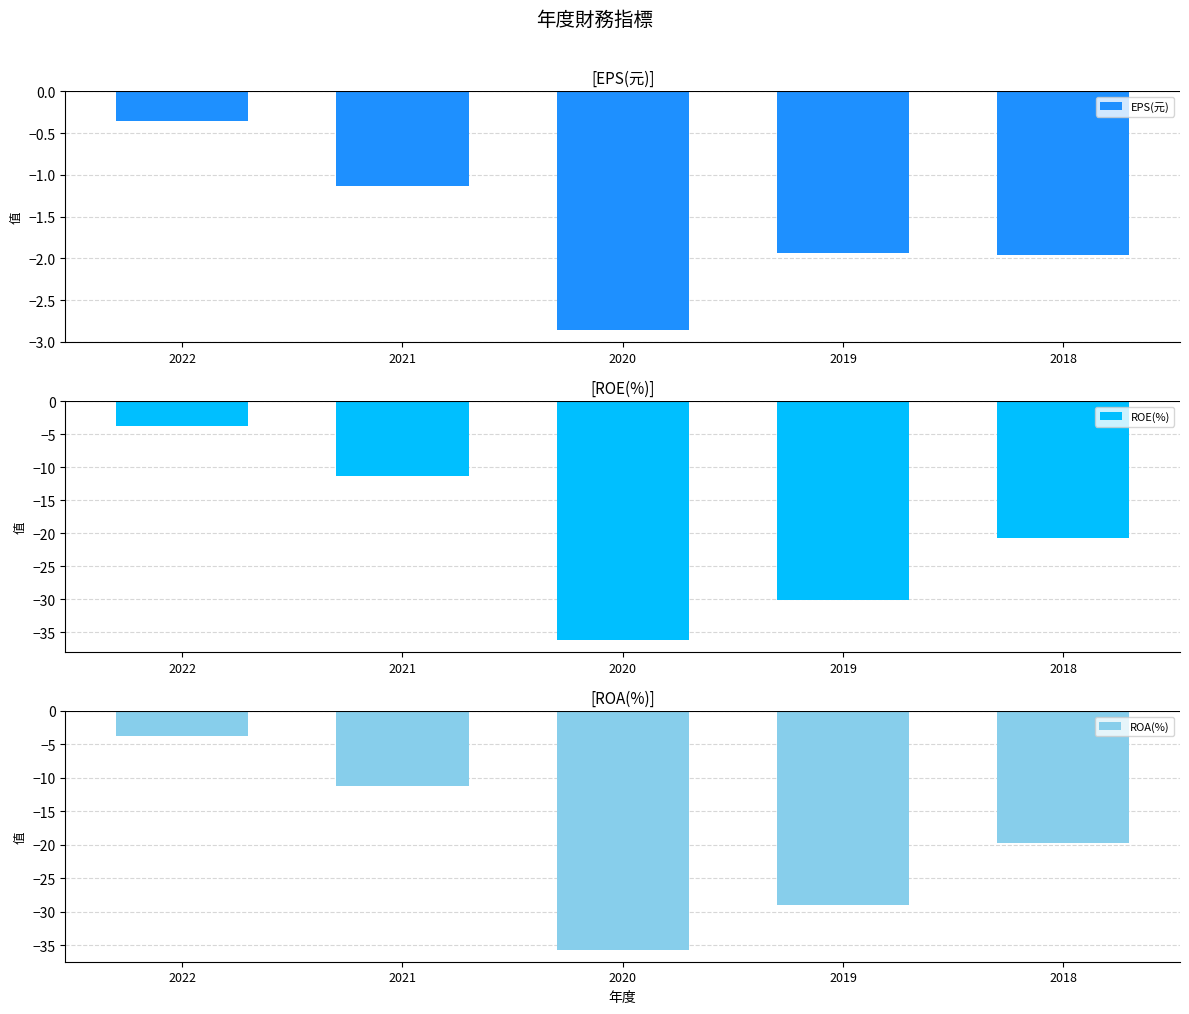

At 2018, list the series in order from smallest to largest.

ROE(%), ROA(%), EPS(元)